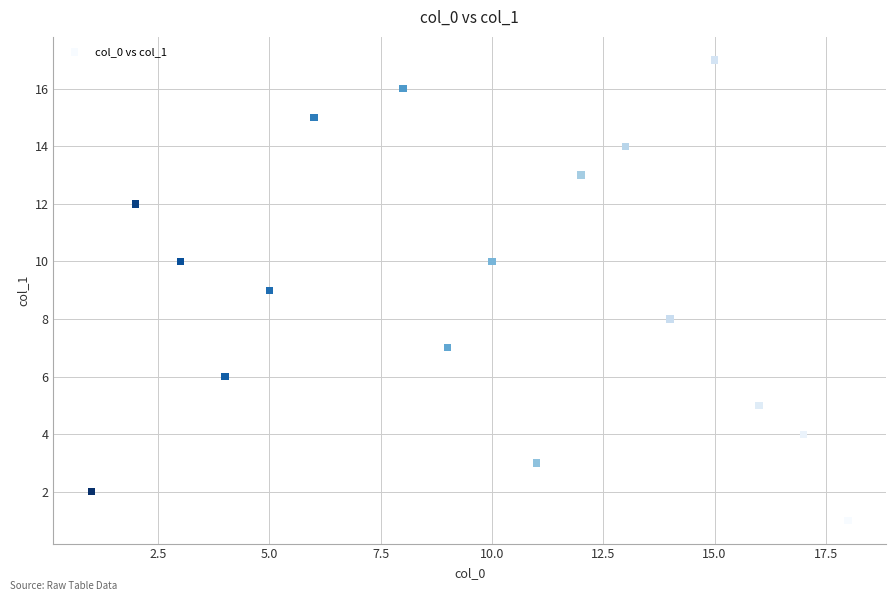

What is the range of Y values (max minus min)?

16